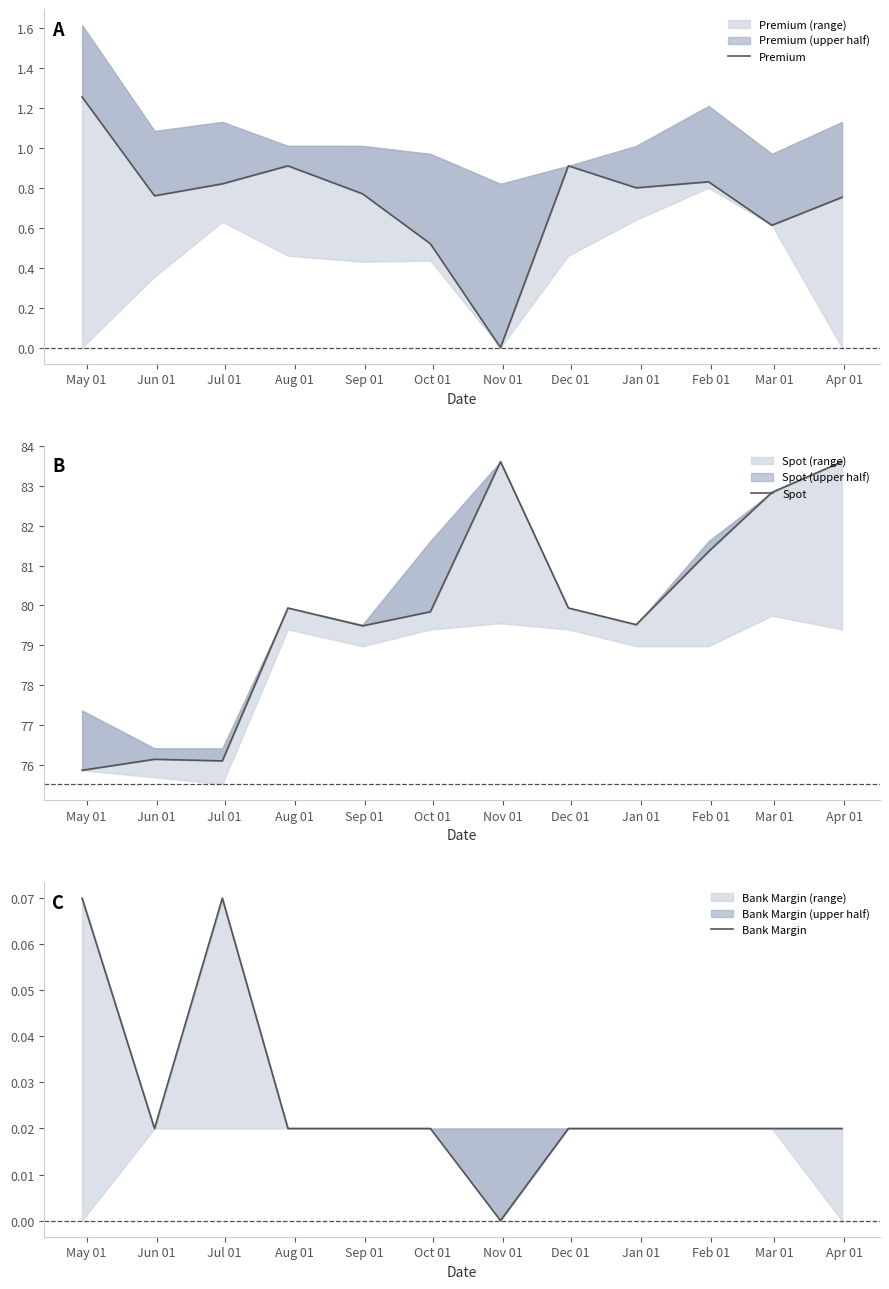

What is the difference between the second highest and second lowest values in the Premium series?

0.4